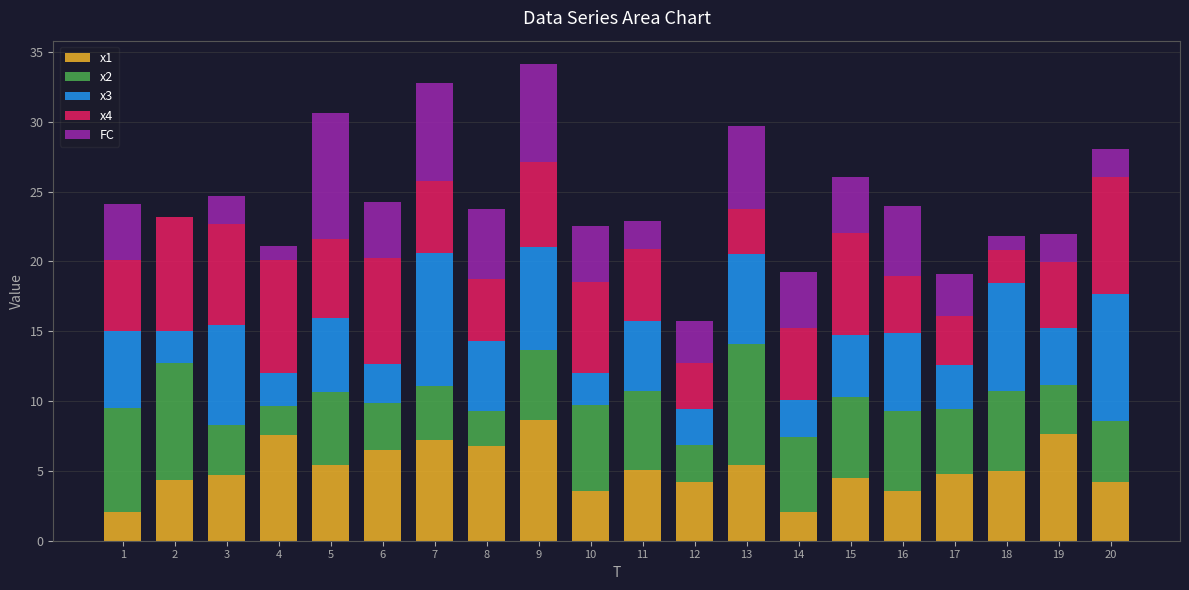

What is the maximum value for x1?

8.6